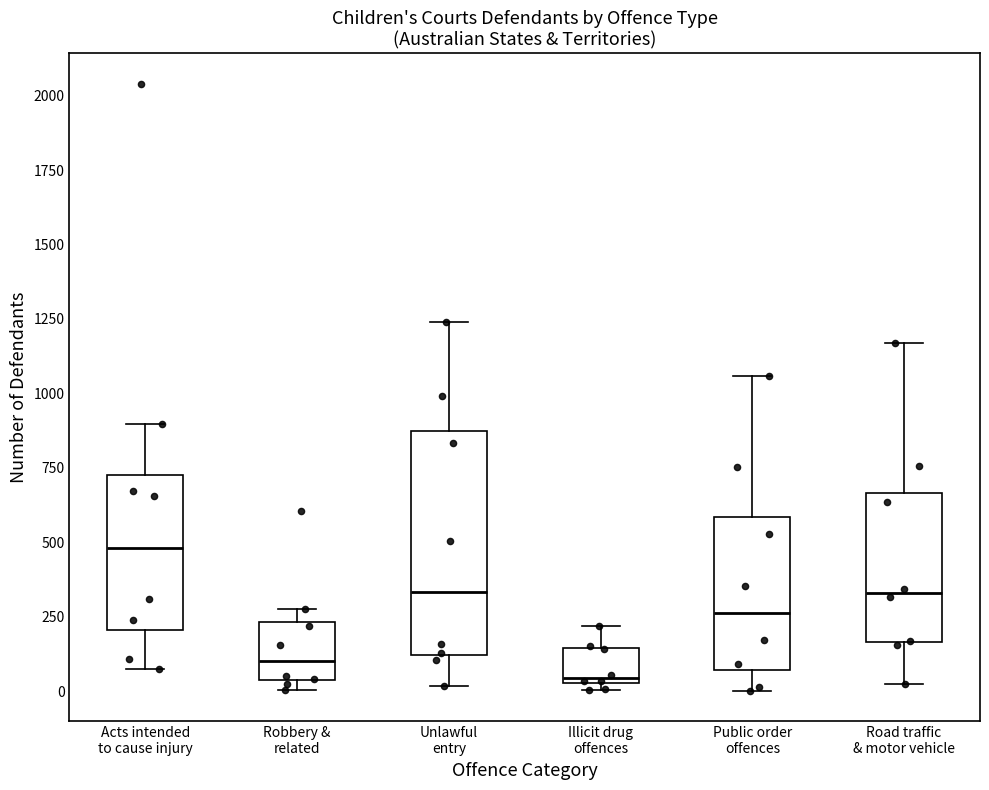

Where is the upper edge of the box for Illicit drug offences on the y-axis? The values are not printed on the chart, so give them approximately, as read against the axis.

150